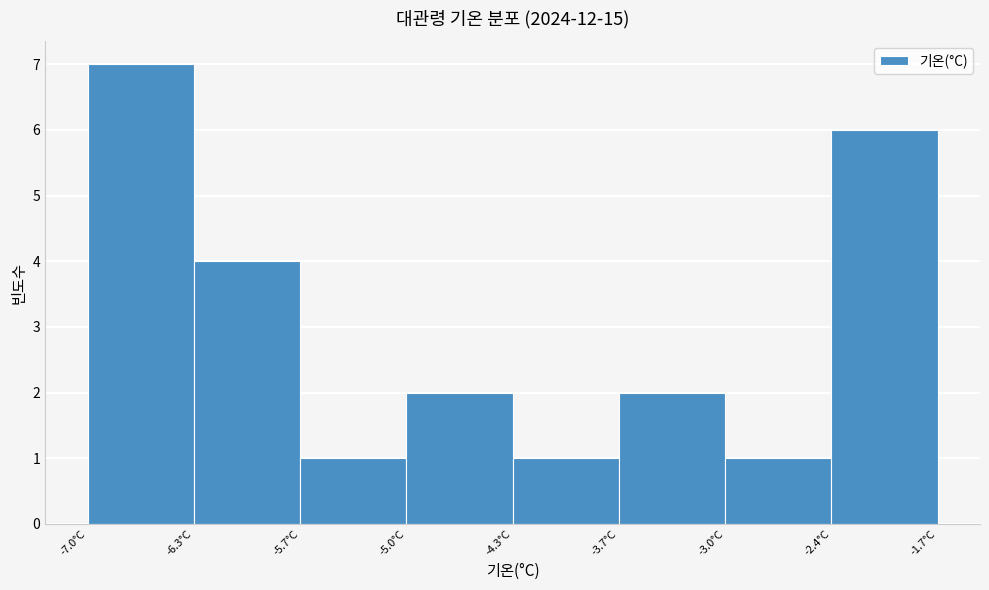

Reading left to right, transcribe this chart: for each bar, give the range it covers on the x-axis and its height. Neither the bar edges nor the heights are printed on the chart, so give them approximately, as read against the axes.

-7.0 to -6.3: 7
-6.3 to -5.7: 4
-5.7 to -5.0: 1
-5.0 to -4.3: 2
-4.3 to -3.7: 1
-3.7 to -3.0: 2
-3.0 to -2.4: 1
-2.4 to -1.7: 6